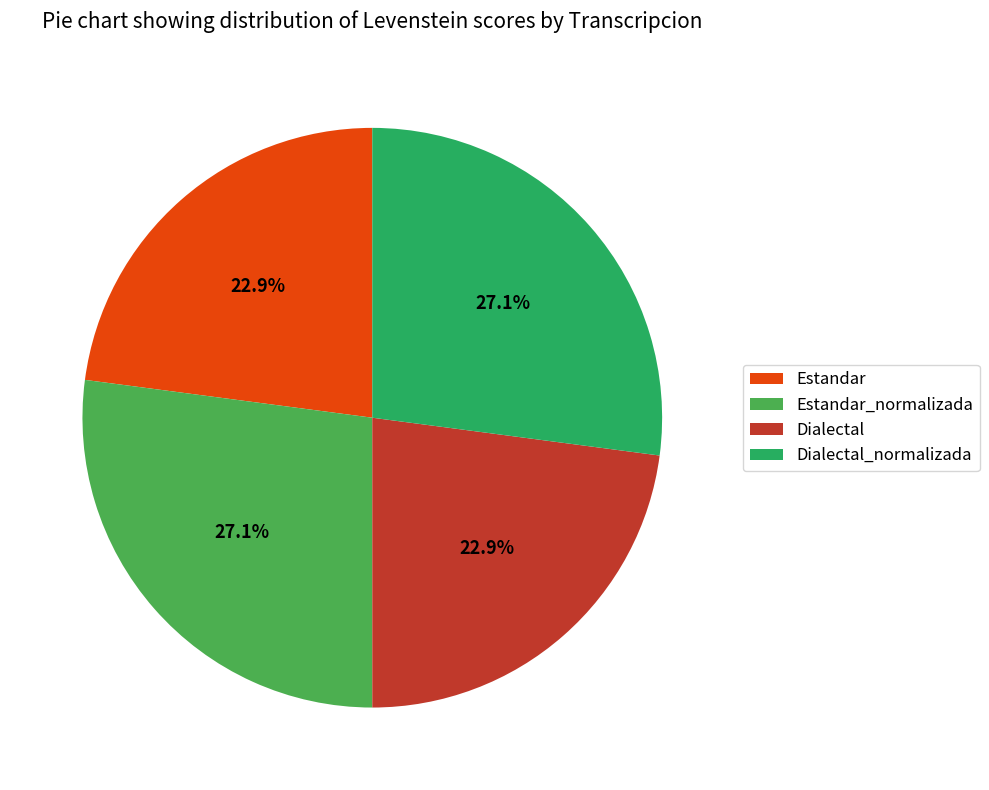

What is the ratio of the value at Dialectal_normalizada to the value at Dialectal?

1.2